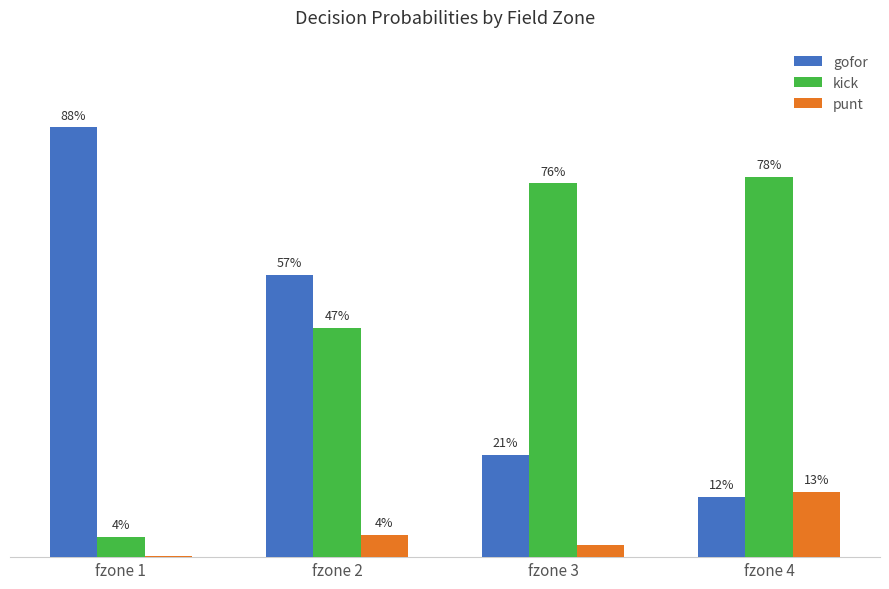

Are the bars grouped side by side (vs. stacked)?

Yes